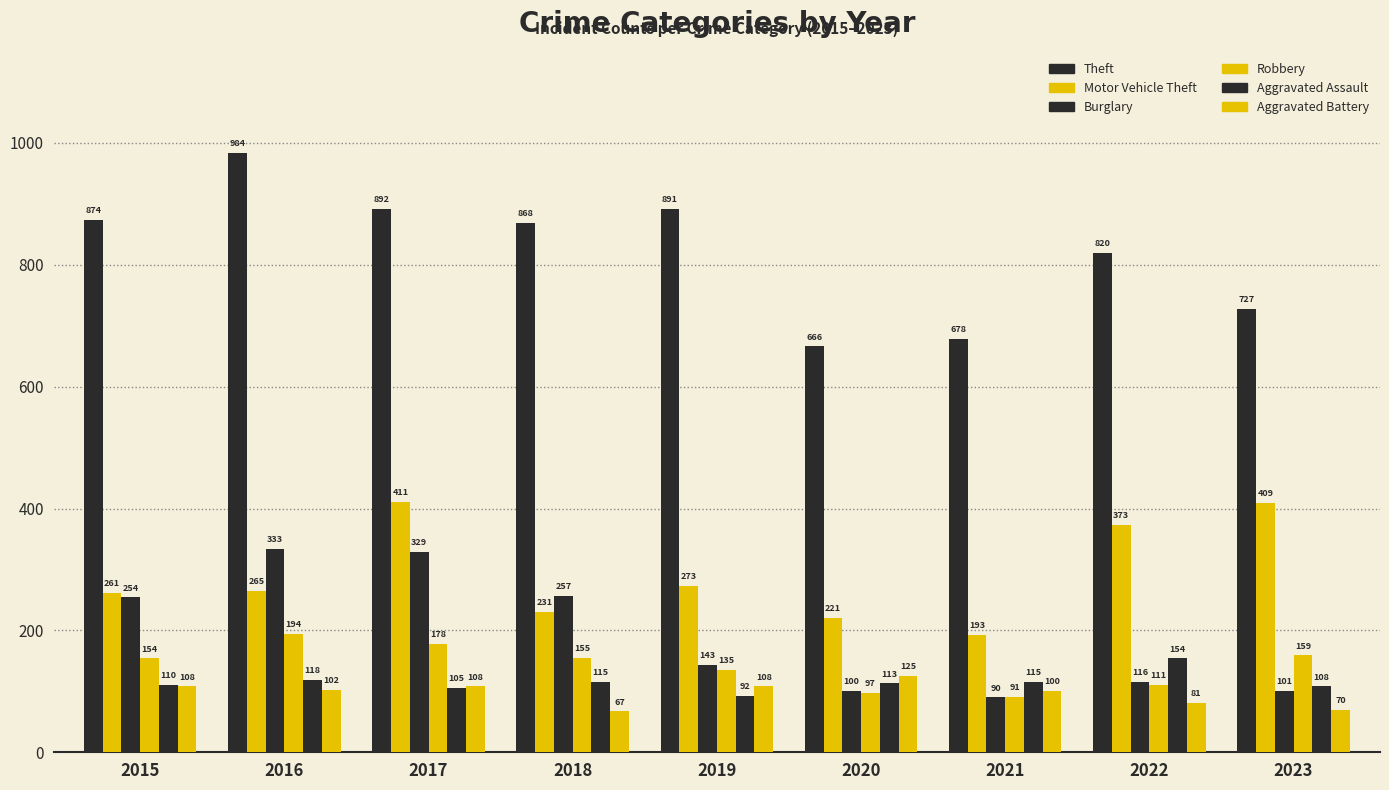

Which has a higher value, 2021 or 2015?

2015